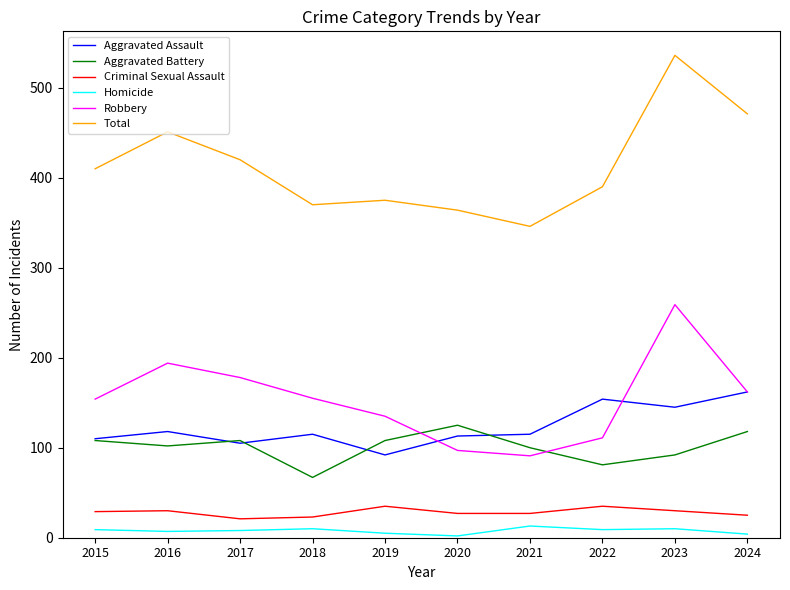

What are all the series names shown in the legend?

Aggravated Assault, Aggravated Battery, Criminal Sexual Assault, Homicide, Robbery, Total